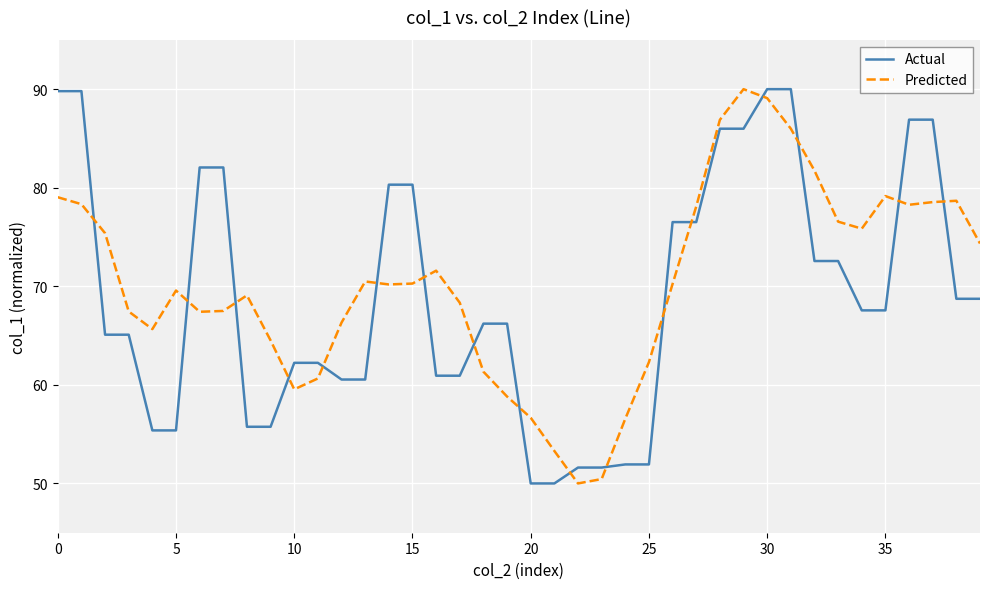

How many lines are shown in the chart?

2